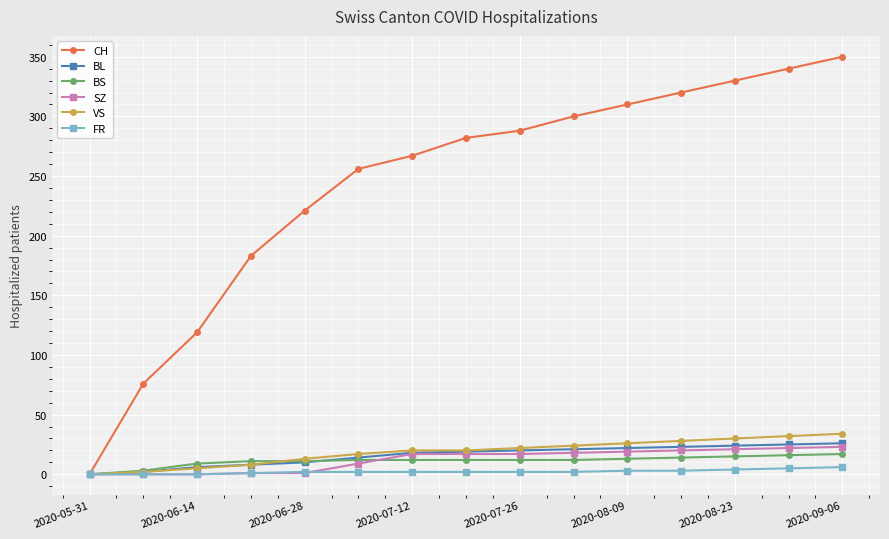

Which series has the largest range (max minus min)?

CH